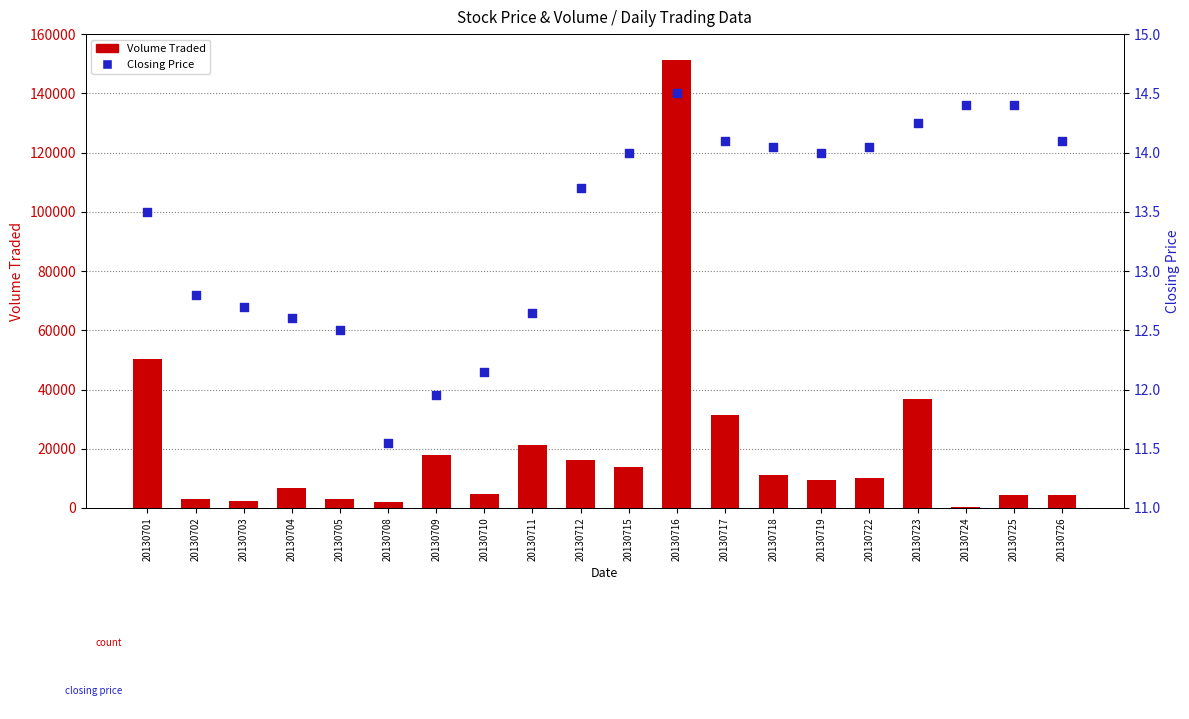

Which series has the largest Y range (max minus min)?

Volume Traded